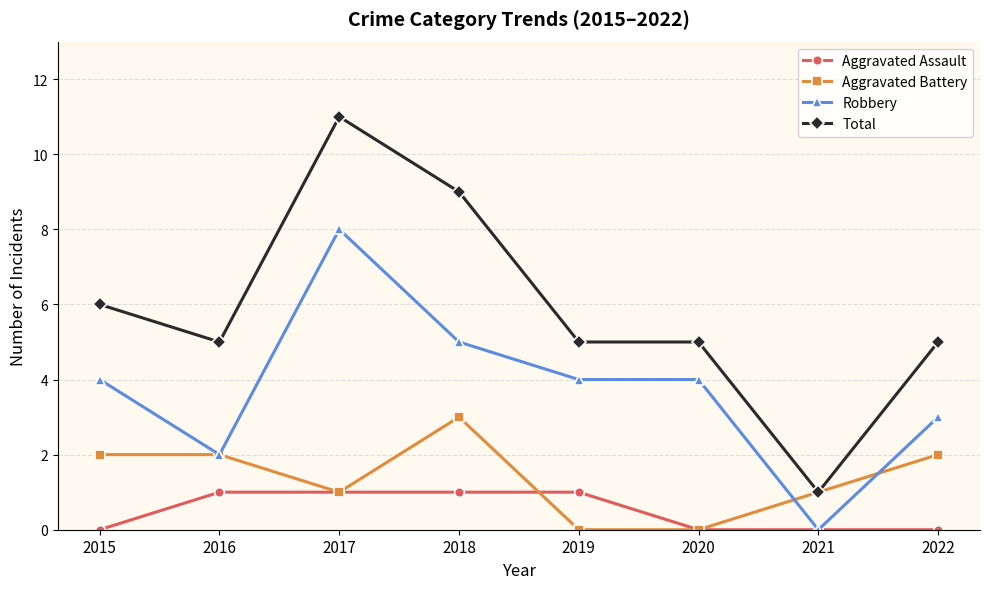

What is the value of the Total point at the 6th from the left?

5